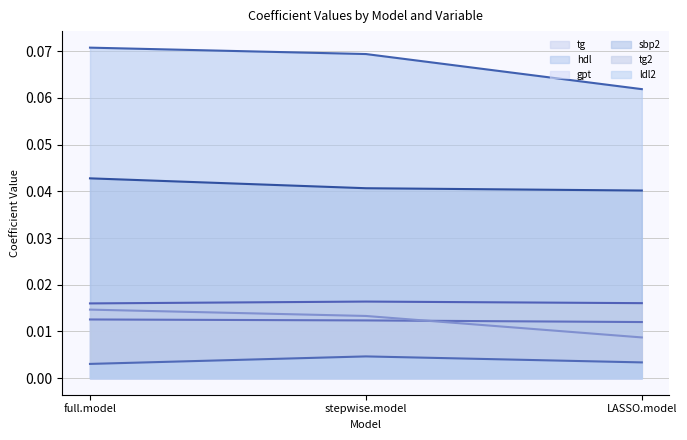

How many lines are shown in the chart?

6